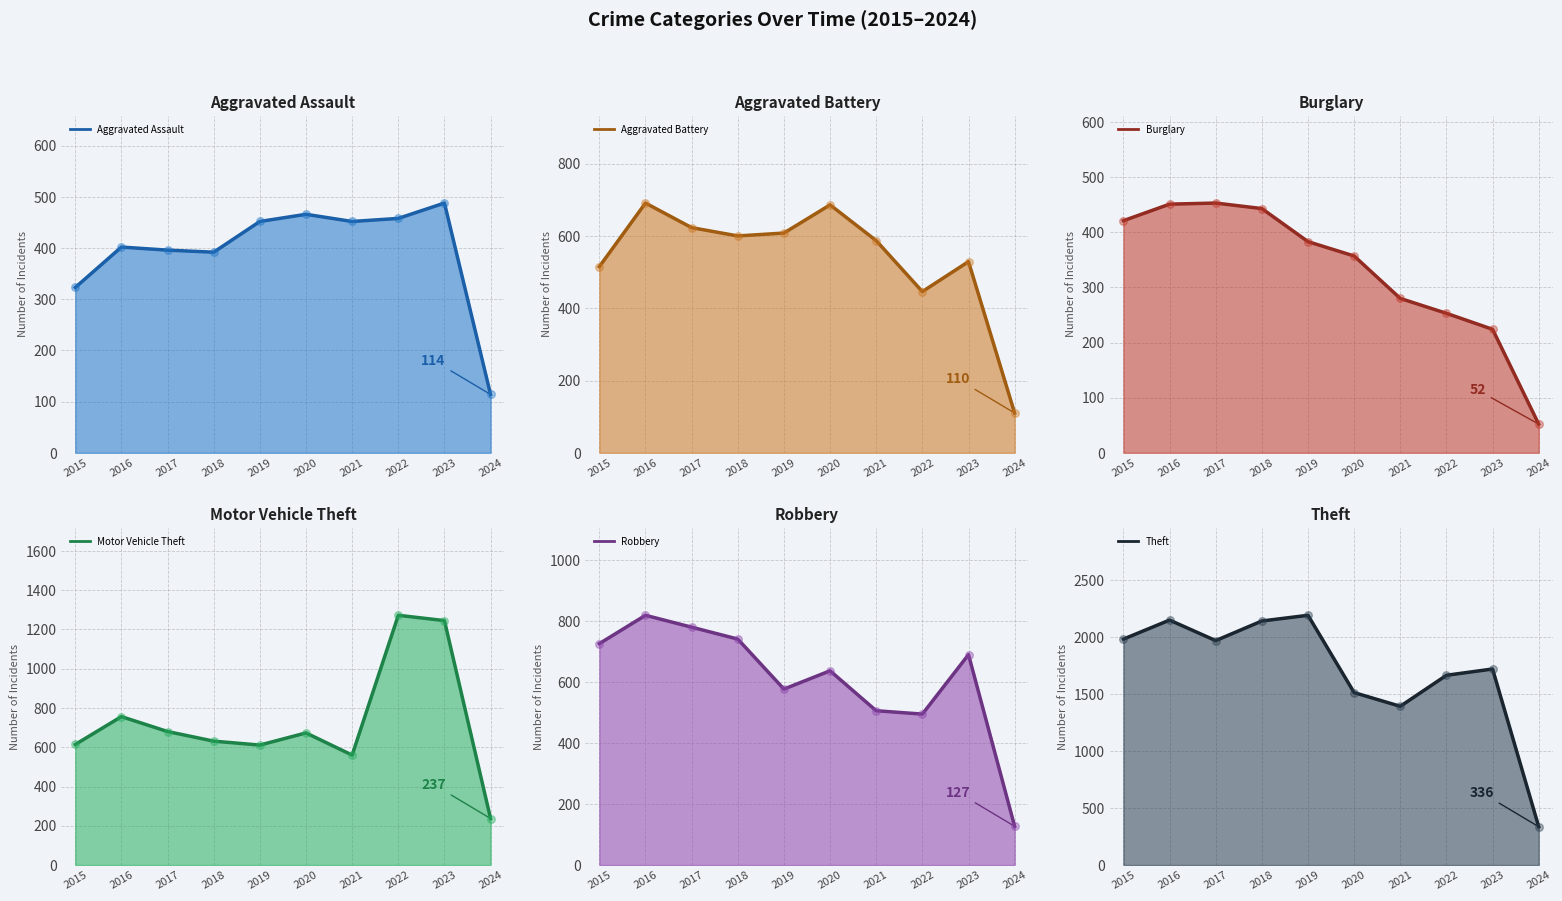

What are all the series names shown in the legend?

Aggravated Assault (line), Aggravated Battery (line), Burglary (line), Motor Vehicle Theft (line), Robbery (line), Theft (line)